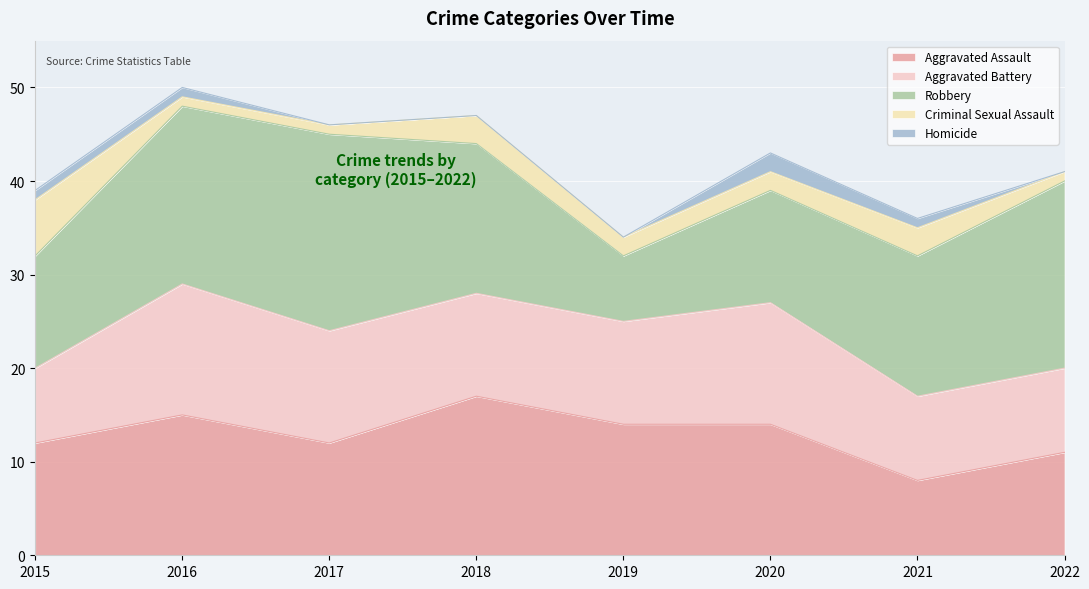

How many interior local valleys does the Robbery series have?

1